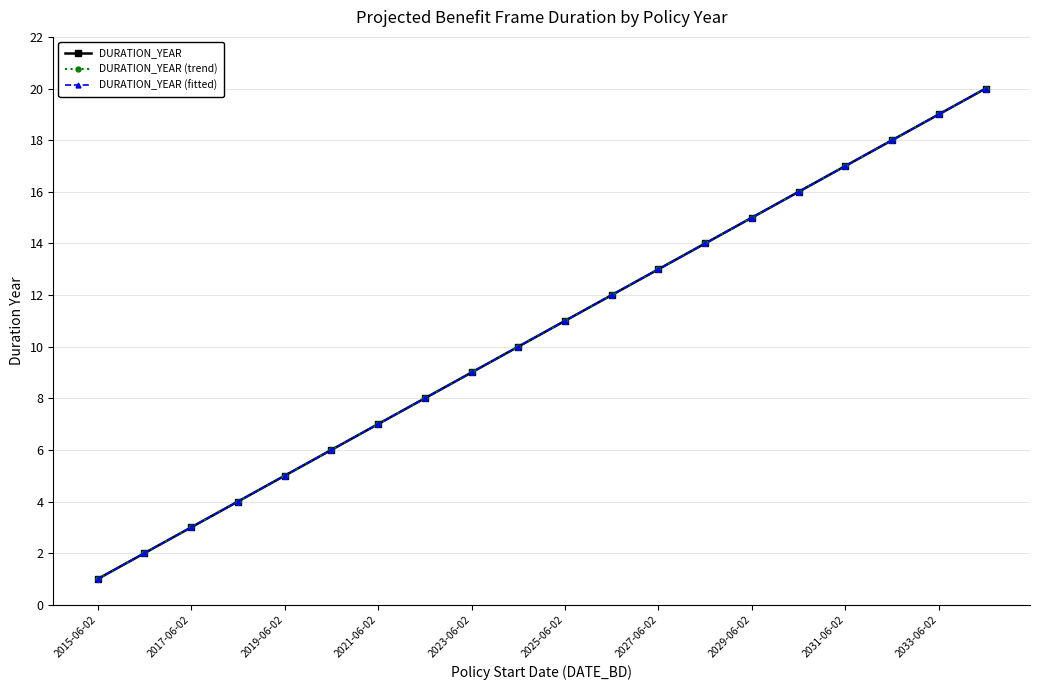

Reading left to right, list all the values displayed in this chart.

DURATION_YEAR: 1	2	3	4	5	6	7	8	9	10	11	12	13	14	15	16	17	18	19	20
DURATION_YEAR (trend): 1	2	3	4	5	6	7	8	9	10	11	12	13	14	15	16	17	18	19	20
DURATION_YEAR (fitted): 1	2	3	4	5	6	7	8	9	10	11	12	13	14	15	16	17	18	19	20